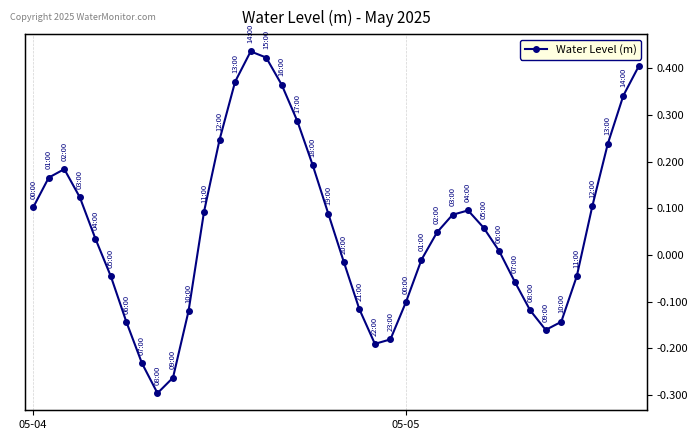

At which label does the data first exceed 0?

05-04